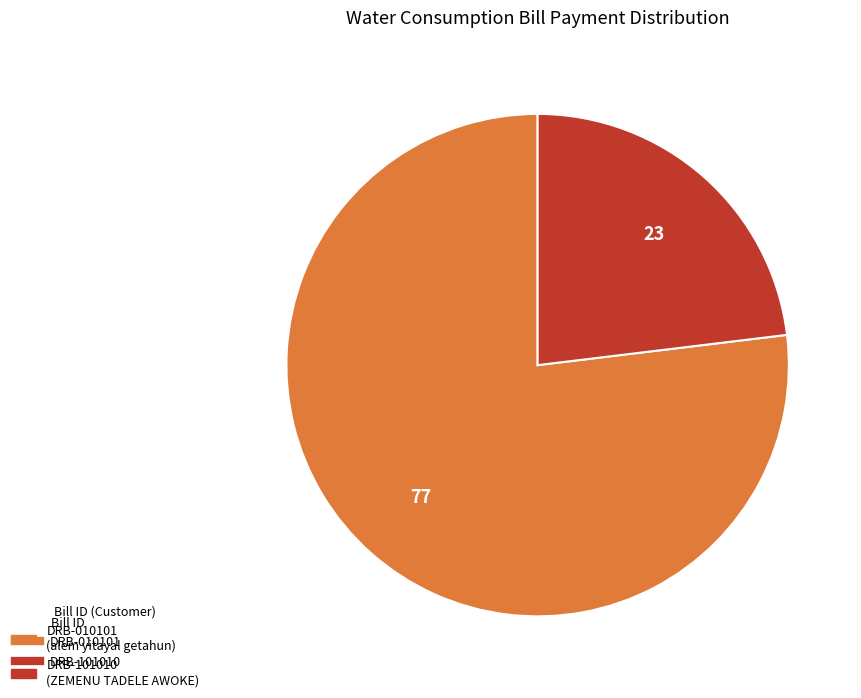

Is there a majority slice in this chart?

Yes